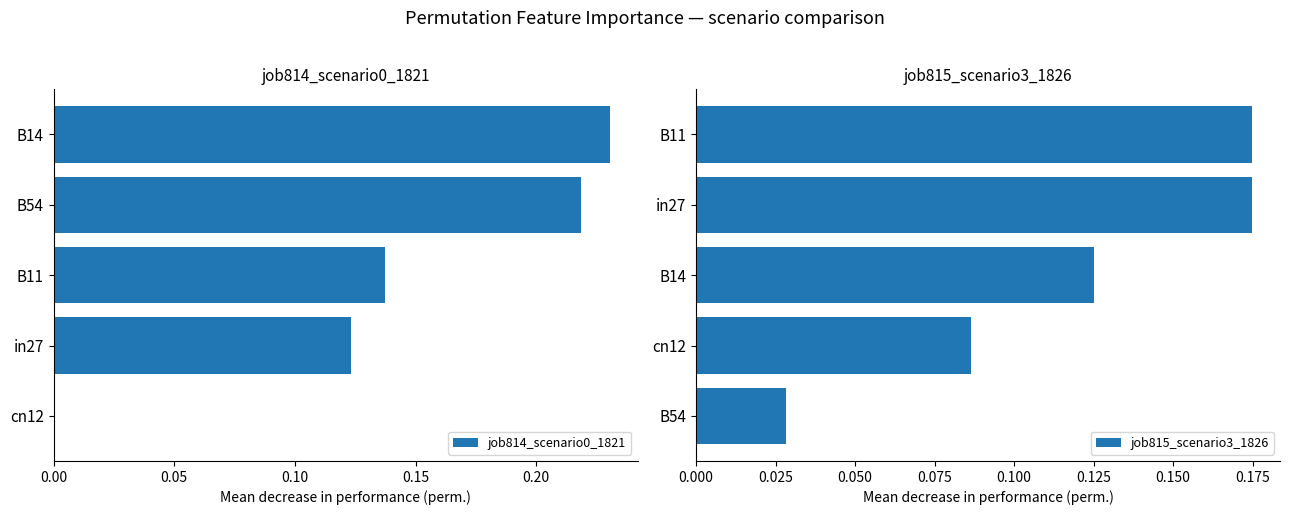

Count the number of categories in the chart.

5